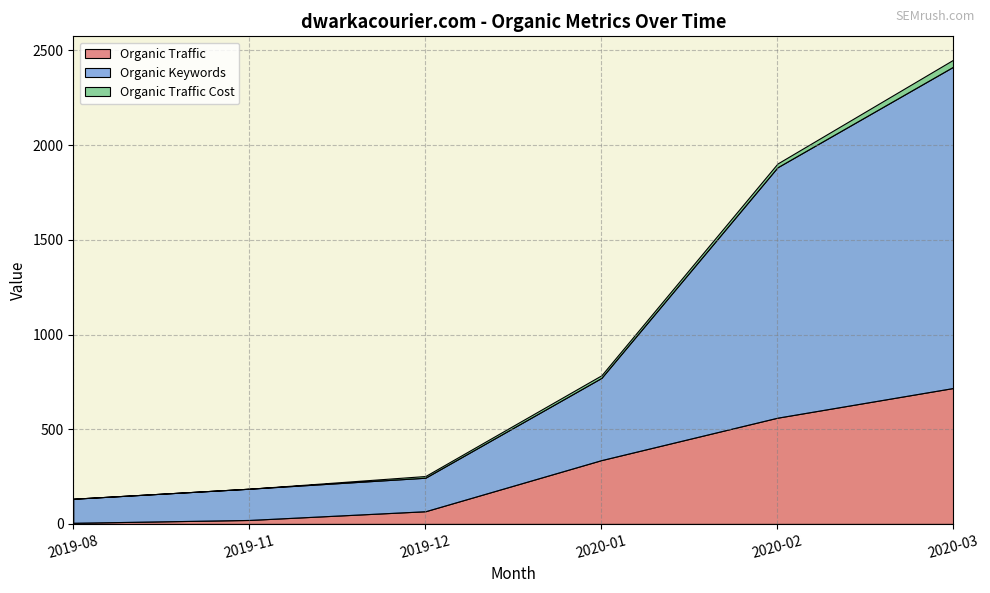

At which category is the sum across all series the highest?

2020-03